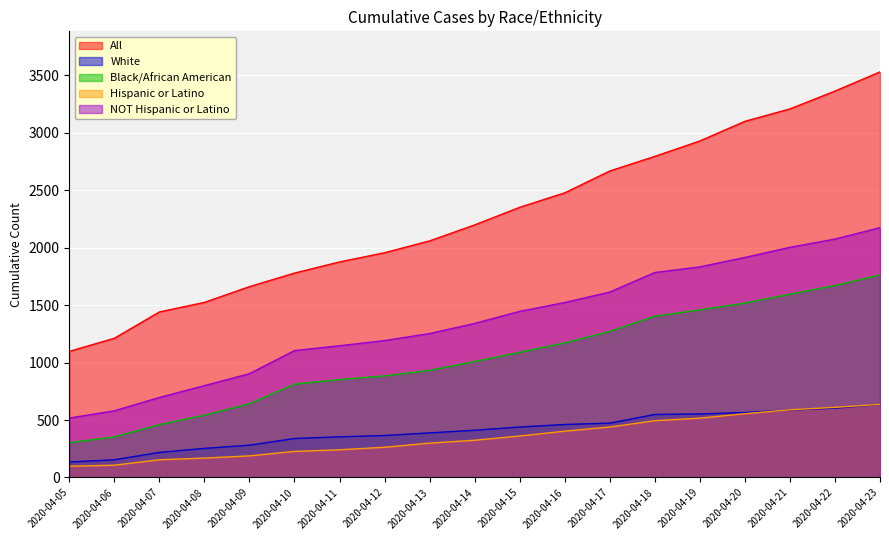

How many values in the NOT Hispanic or Latino series are below 1340?

9